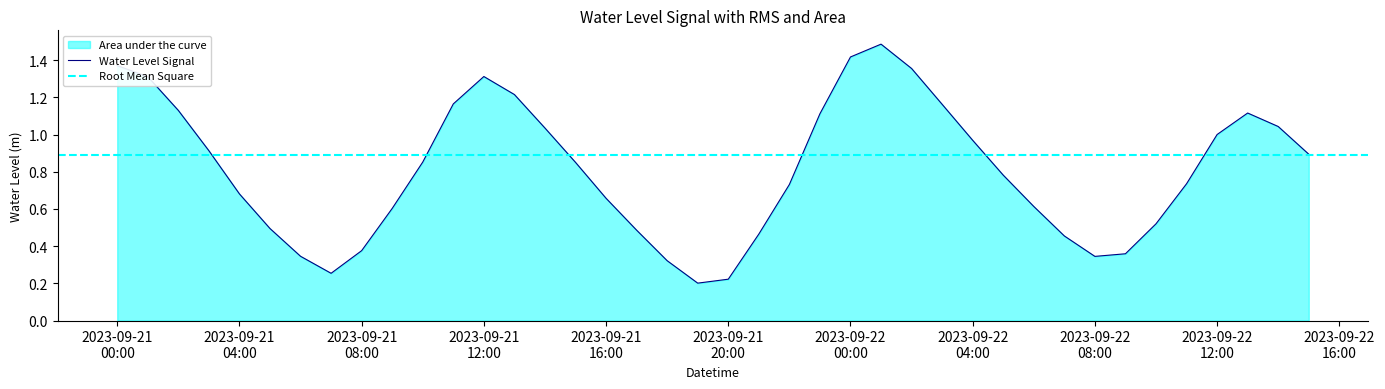

Rank the categories by value from highest to lowest.

2023-09-22 01:00:00, 2023-09-22 00:00:00, 2023-09-21 00:00:00, 2023-09-22 02:00:00, 2023-09-21 12:00:00, 2023-09-21 01:00:00, 2023-09-21 13:00:00, 2023-09-21 11:00:00, 2023-09-22 03:00:00, 2023-09-21 02:00:00, 2023-09-22 13:00:00, 2023-09-21 23:00:00, 2023-09-22 14:00:00, 2023-09-21 14:00:00, 2023-09-22 12:00:00, 2023-09-22 04:00:00, 2023-09-21 03:00:00, 2023-09-22 15:00:00, 2023-09-21 10:00:00, 2023-09-21 15:00:00, 2023-09-22 05:00:00, 2023-09-22 11:00:00, 2023-09-21 22:00:00, 2023-09-21 04:00:00, 2023-09-21 16:00:00, 2023-09-22 06:00:00, 2023-09-21 09:00:00, 2023-09-22 10:00:00, 2023-09-21 05:00:00, 2023-09-21 17:00:00, 2023-09-21 21:00:00, 2023-09-22 07:00:00, 2023-09-21 08:00:00, 2023-09-22 09:00:00, 2023-09-21 06:00:00, 2023-09-22 08:00:00, 2023-09-21 18:00:00, 2023-09-21 07:00:00, 2023-09-21 20:00:00, 2023-09-21 19:00:00